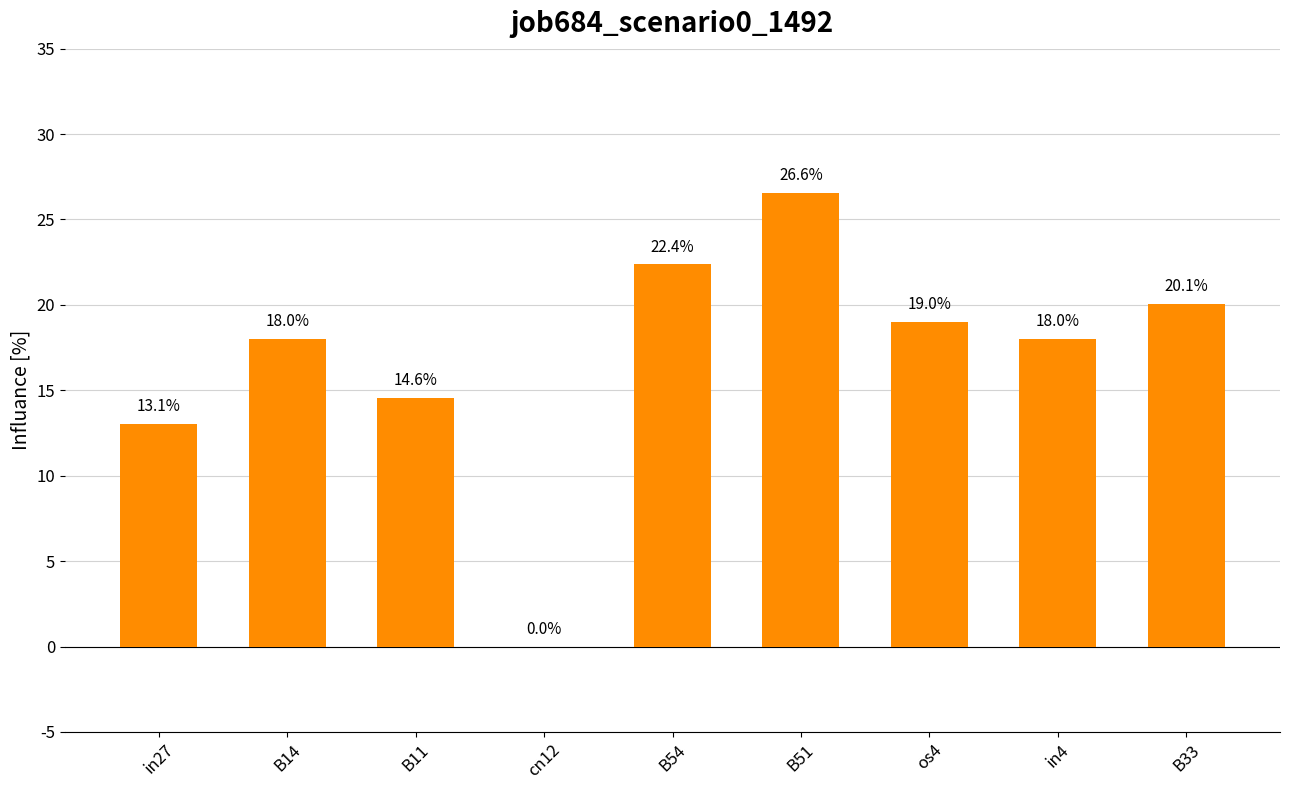

True or false: the data shows 0.0 at cn12.

True